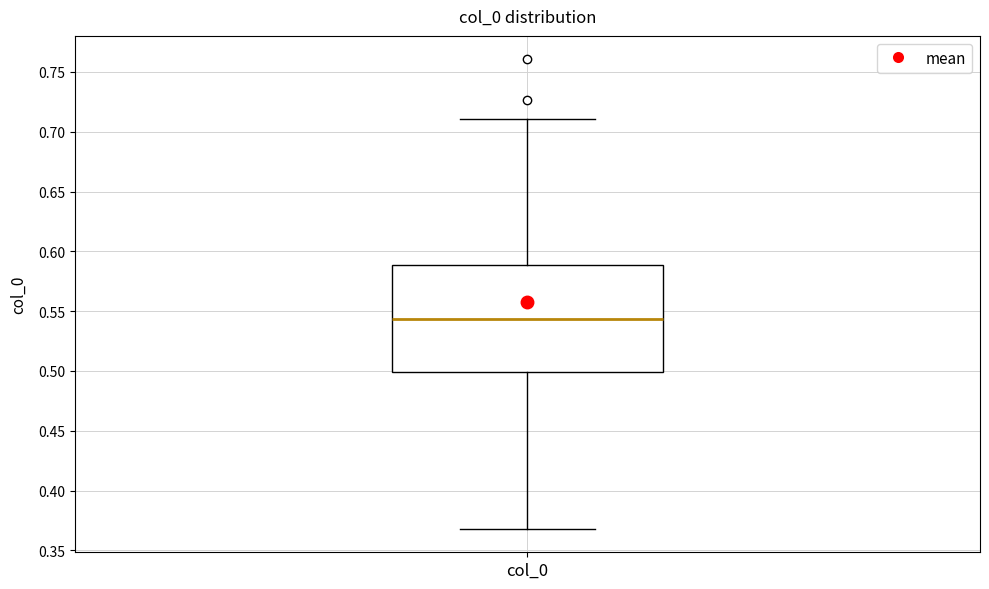

Read this box plot against the y-axis: the position of the median line, the range covered by the box, and the ends of both whiskers. The values are not printed on the chart, so give them approximately, as read against the axis.

median 0.545, box 0.500 to 0.590, whiskers 0.370 to 0.710